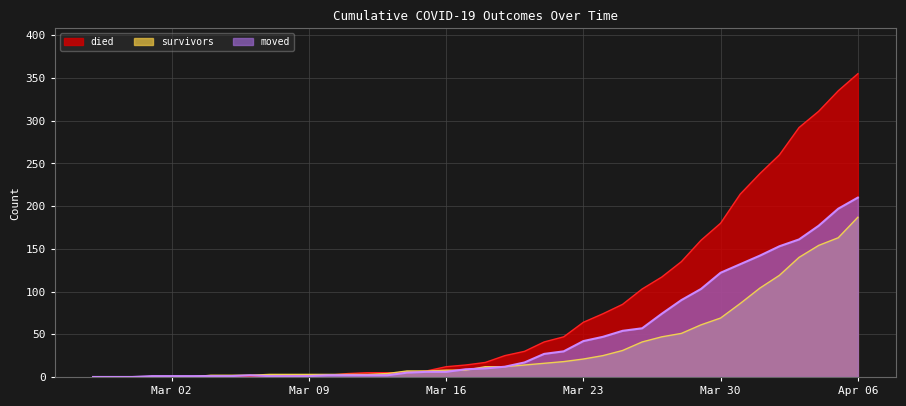

Does the chart have visible grid lines?

Yes